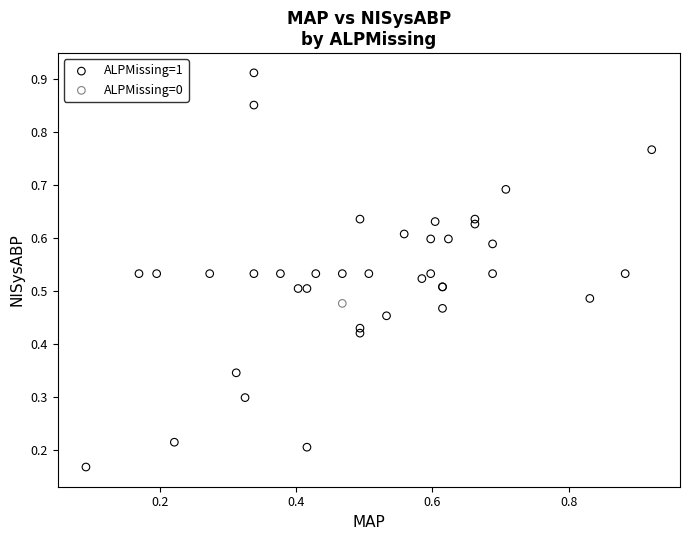

What are all the series names shown in the legend?

ALPMissing=1, ALPMissing=0